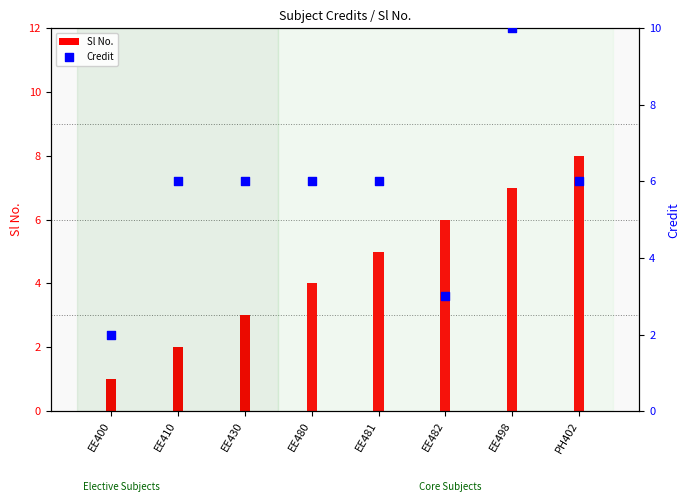

At which category is the sum across all series the highest?

EE498